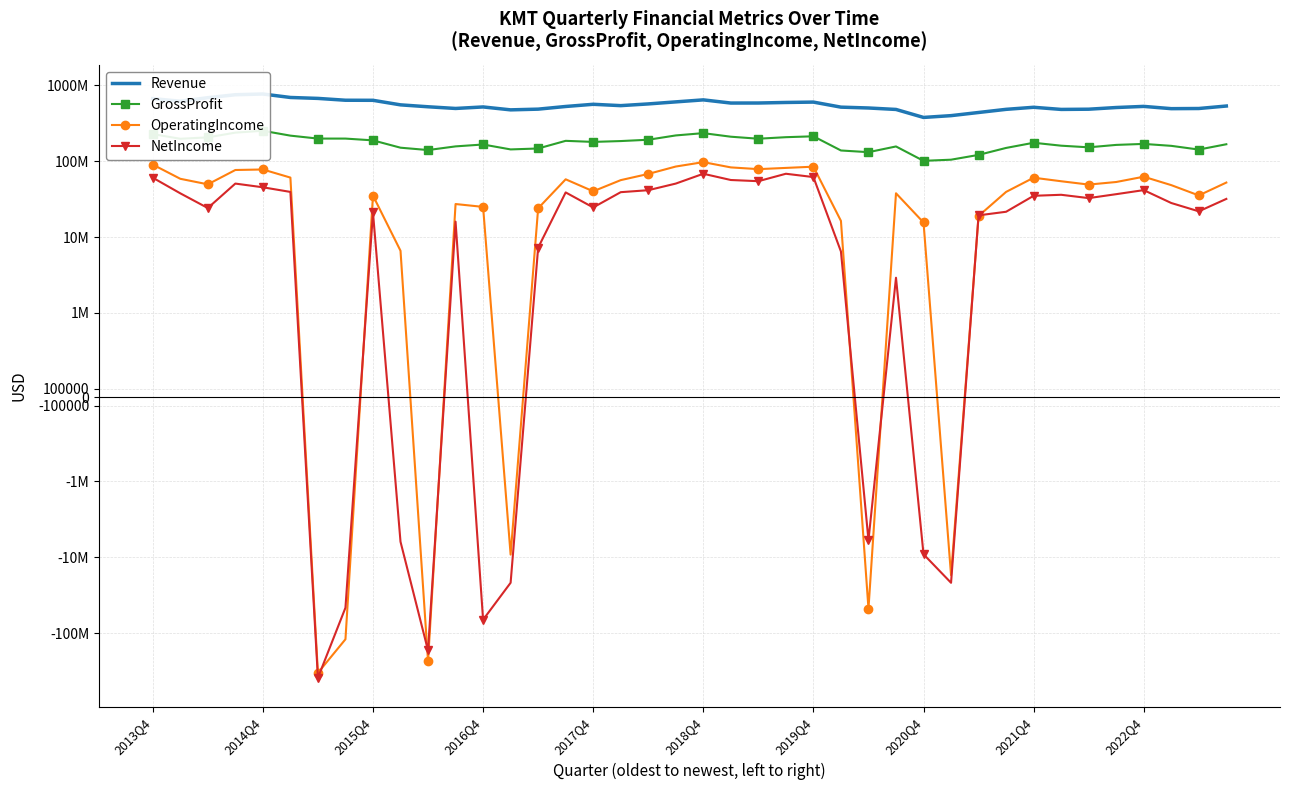

What is the difference between the highest and lowest values at 2018Q4?

577590000